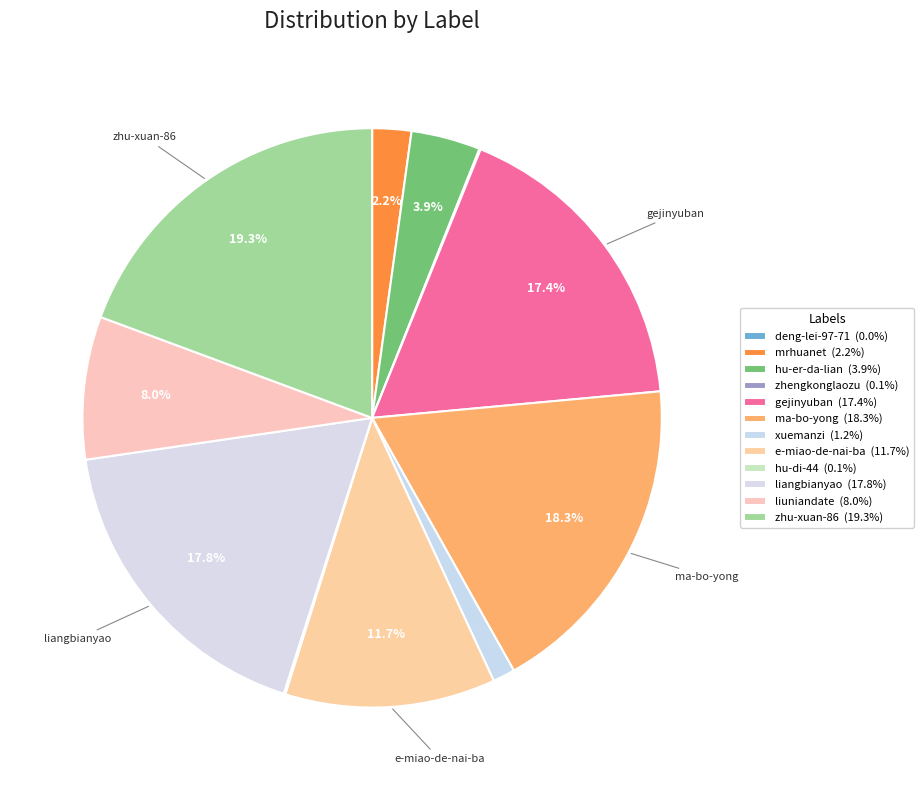

Count the number of slices in the pie.

12